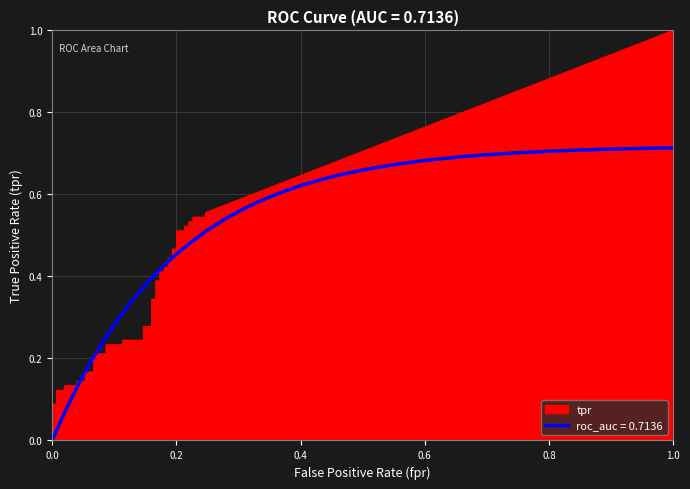

The value of tpr at 24 is 0.2. True or false?

False